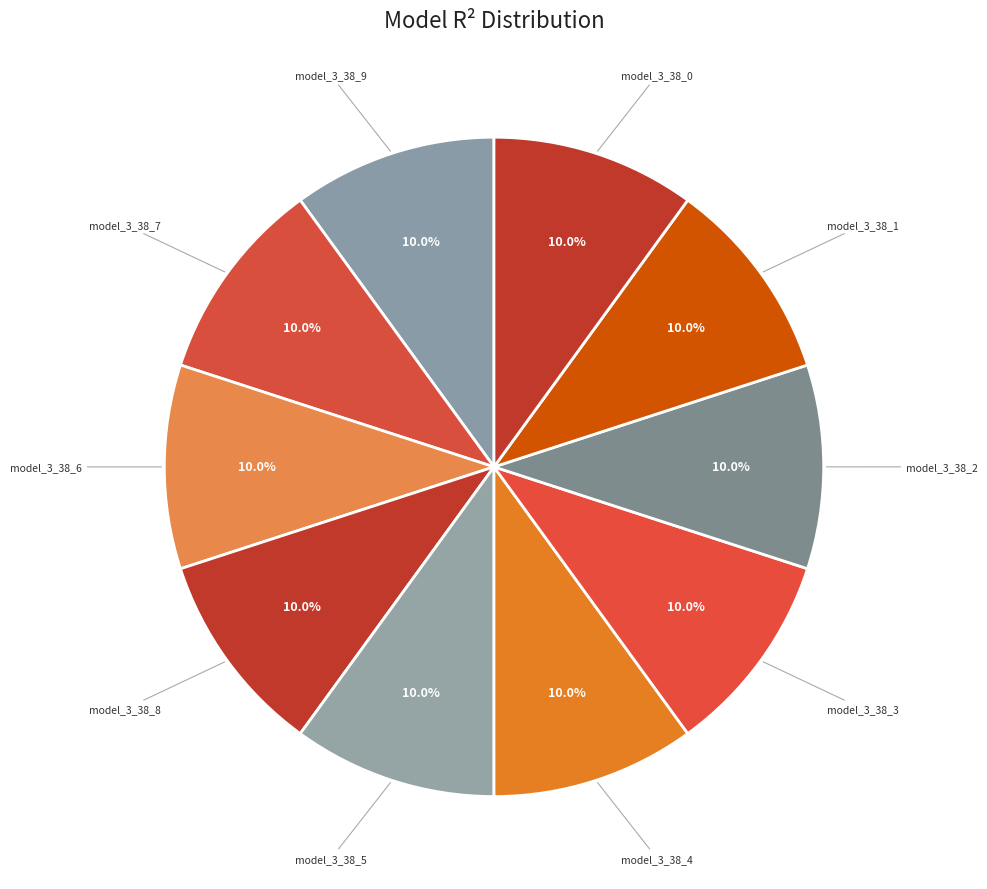

Does model_3_38_0 account for over 50% of the chart?

No